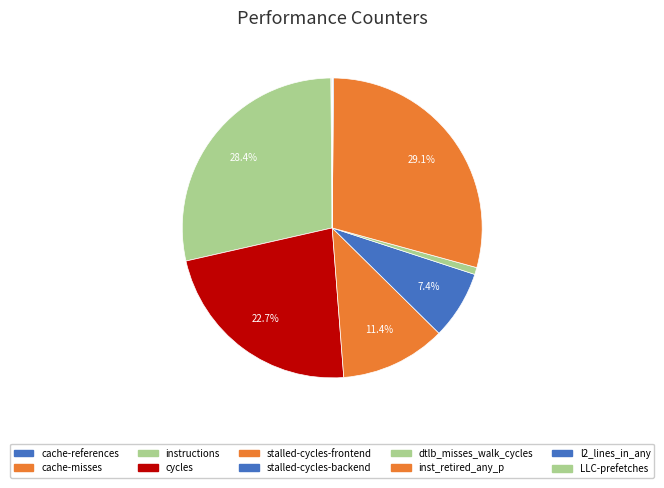

True or false: cycles accounts for 9% of the total.

False